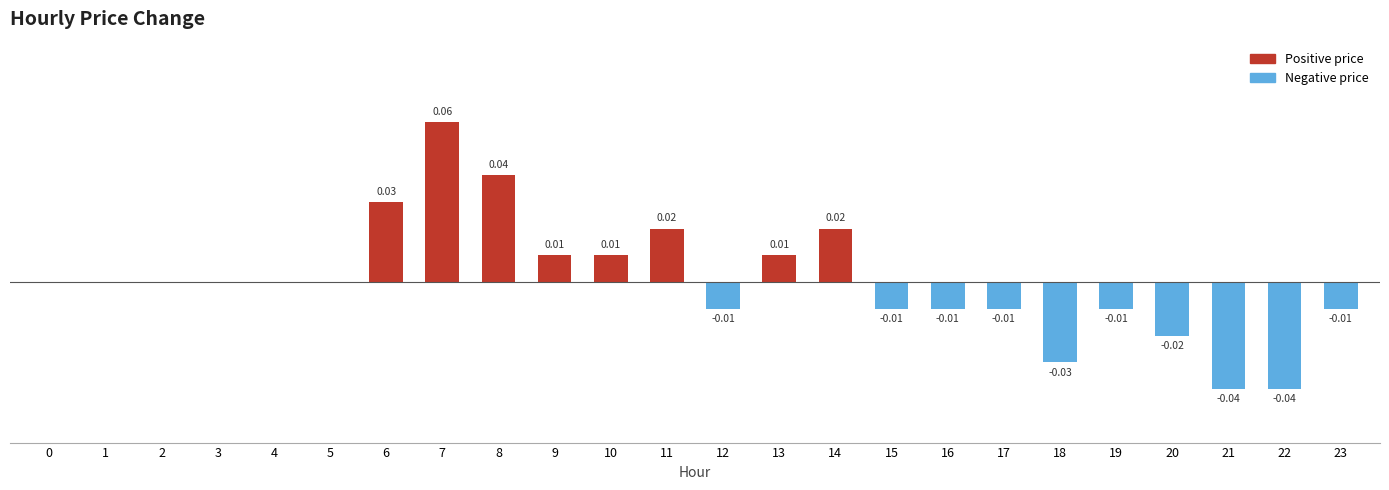

Reading right to left, extract all data points from this chart.

23=-0.0	22=-0.0	21=-0.0	20=-0.0	19=-0.0	18=-0.0	17=-0.0	16=-0.0	15=-0.0	14=0.0	13=0.0	12=-0.0	11=0.0	10=0.0	9=0.0	8=0.0	7=0.1	6=0.0	5=0.0	4=0.0	3=0.0	2=0.0	1=0.0	0=0.0